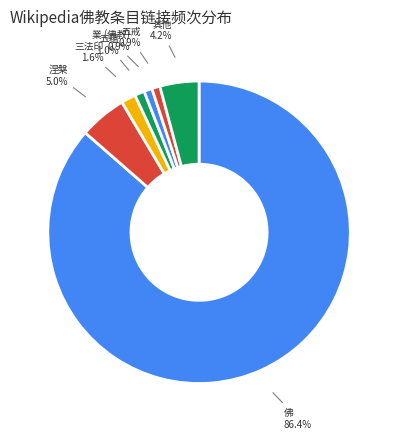

Which has a higher value, 其他 or 業 (佛教)?

其他